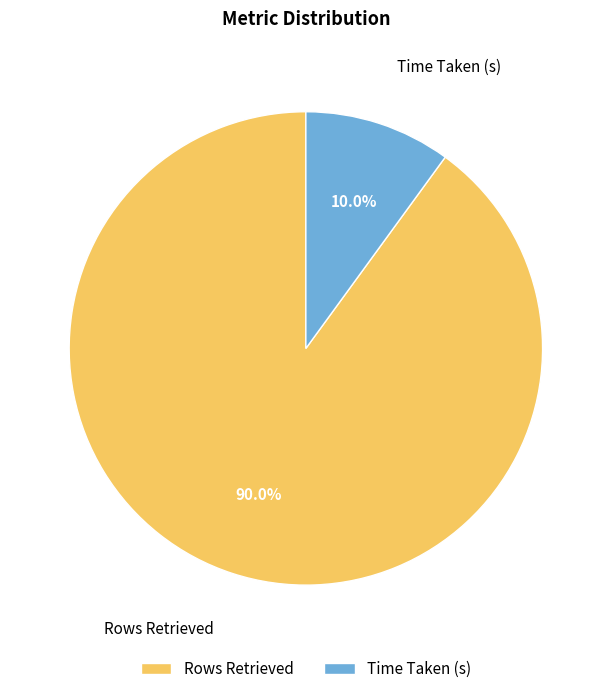

Rank the categories by value from highest to lowest.

Rows Retrieved, Time Taken (s)